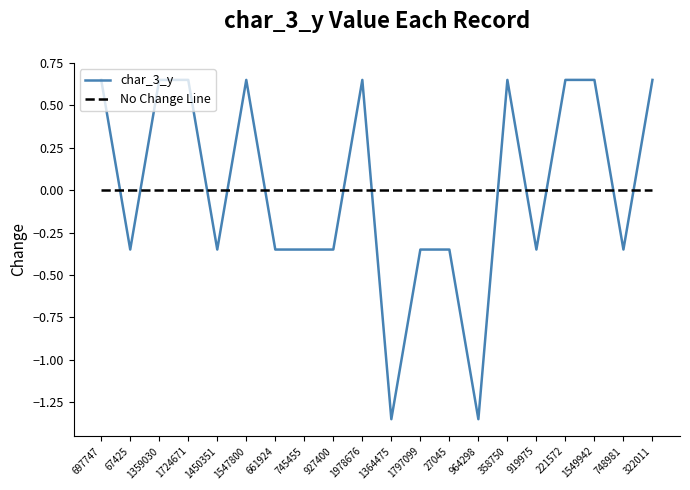

Rank the series at 1359030 from lowest to highest value.

No Change Line, char_3_y